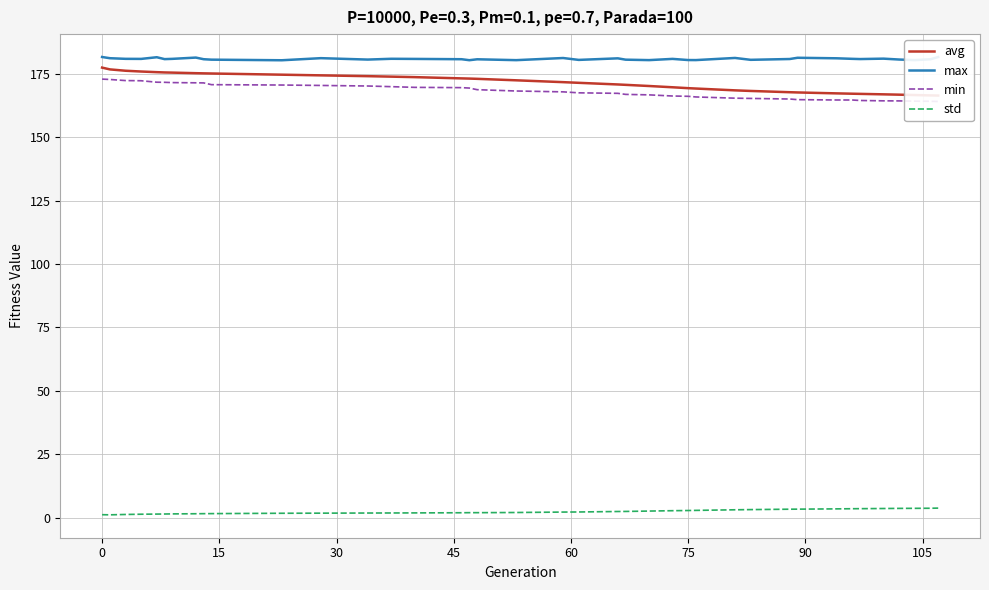

What is the sum of all avg values?

6693.8